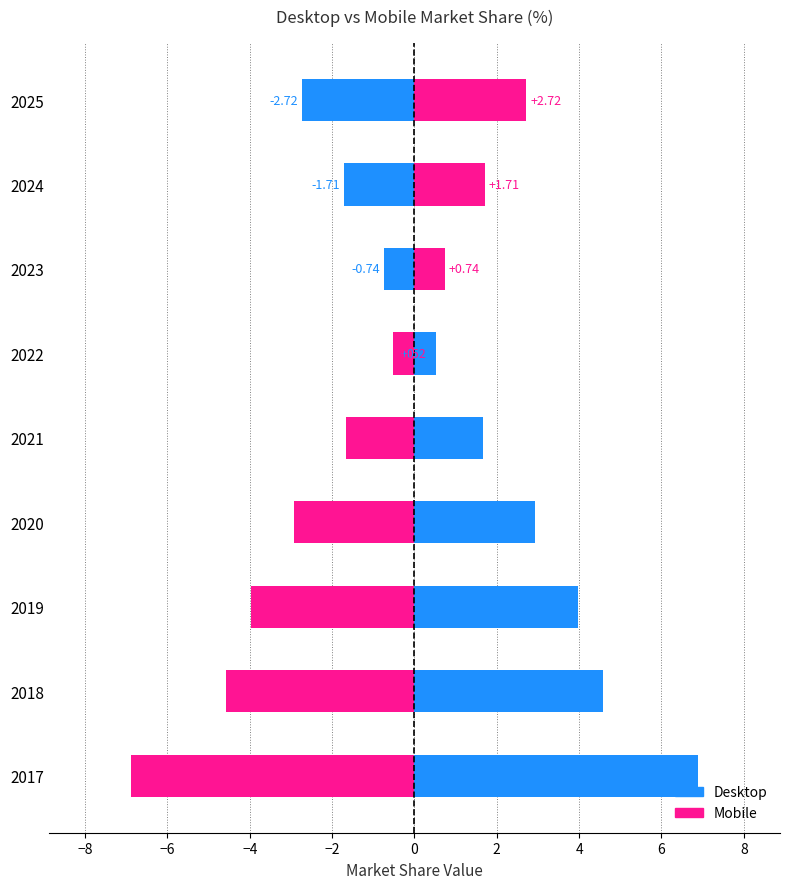

What is the average value of the Mobile series?

-1.7